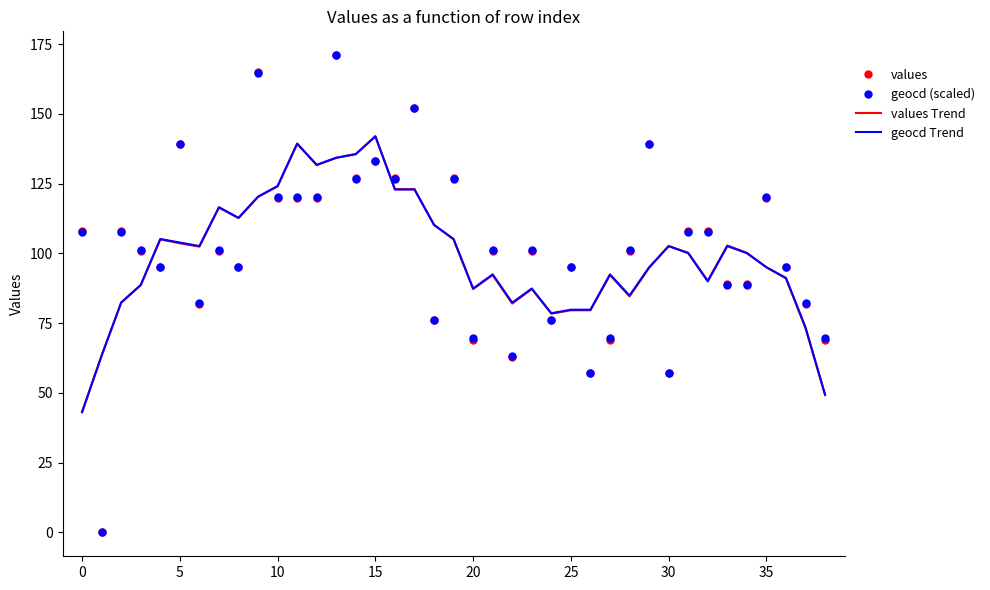

True or false: values and geocd Trend cross at least once.

True